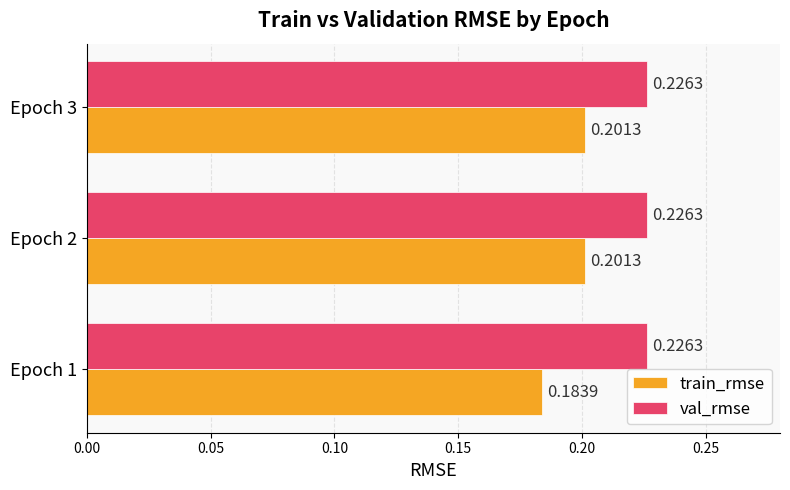

Is the value of val_rmse at Epoch 2 greater than the value of train_rmse at Epoch 3?

Yes